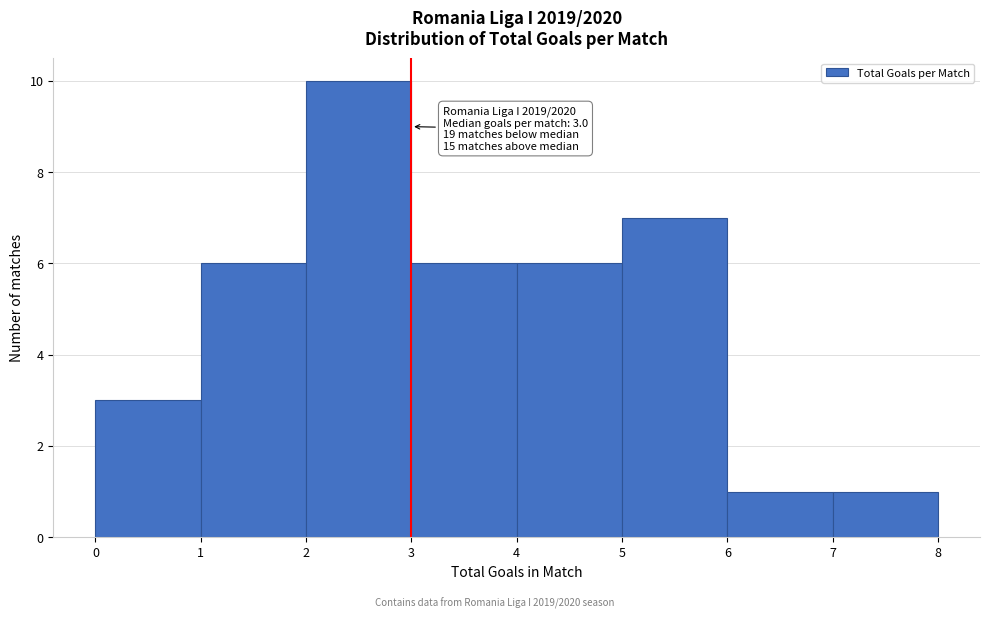

Which range on the x-axis has the tallest bar?

2 to 3